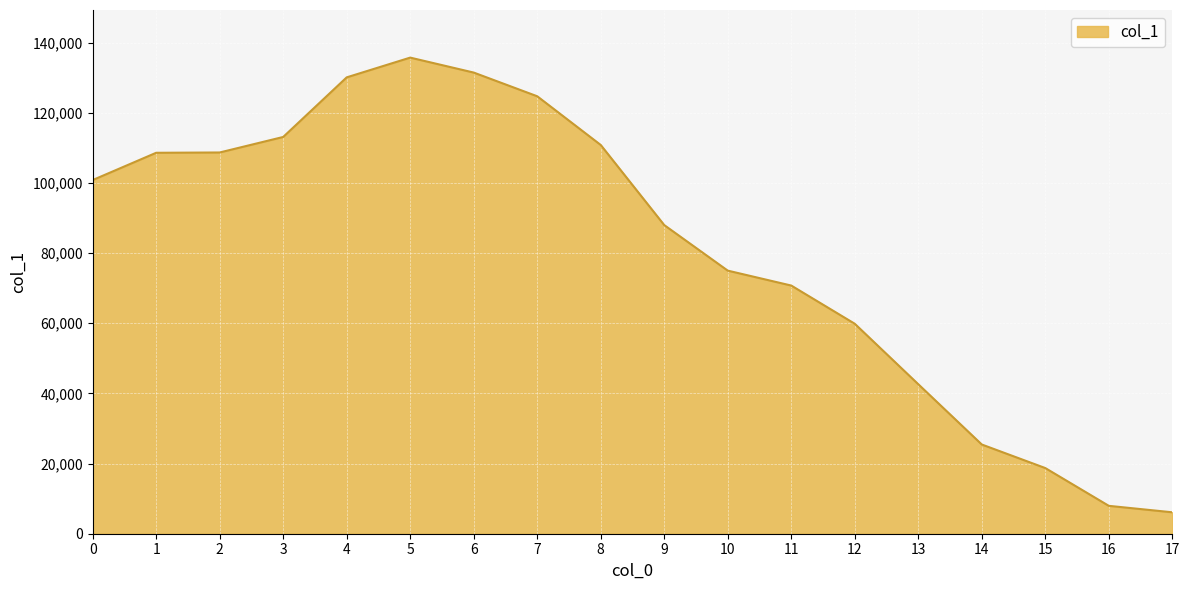

Is it true that the value at 17 is 6108?

True